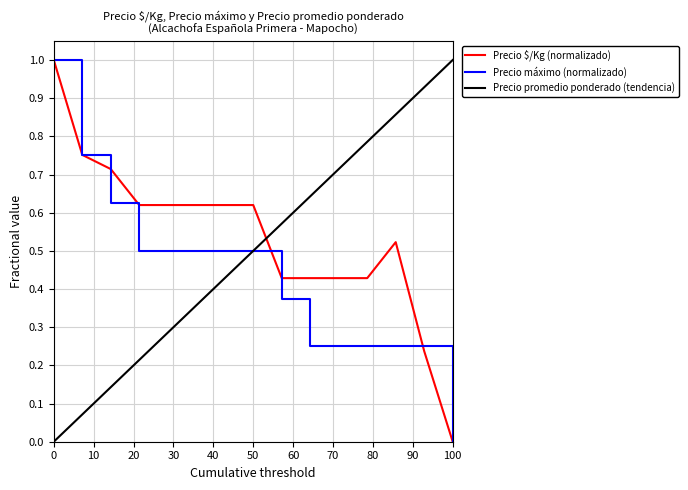

Count the Precio $/Kg values in the range 0 to 1.

15